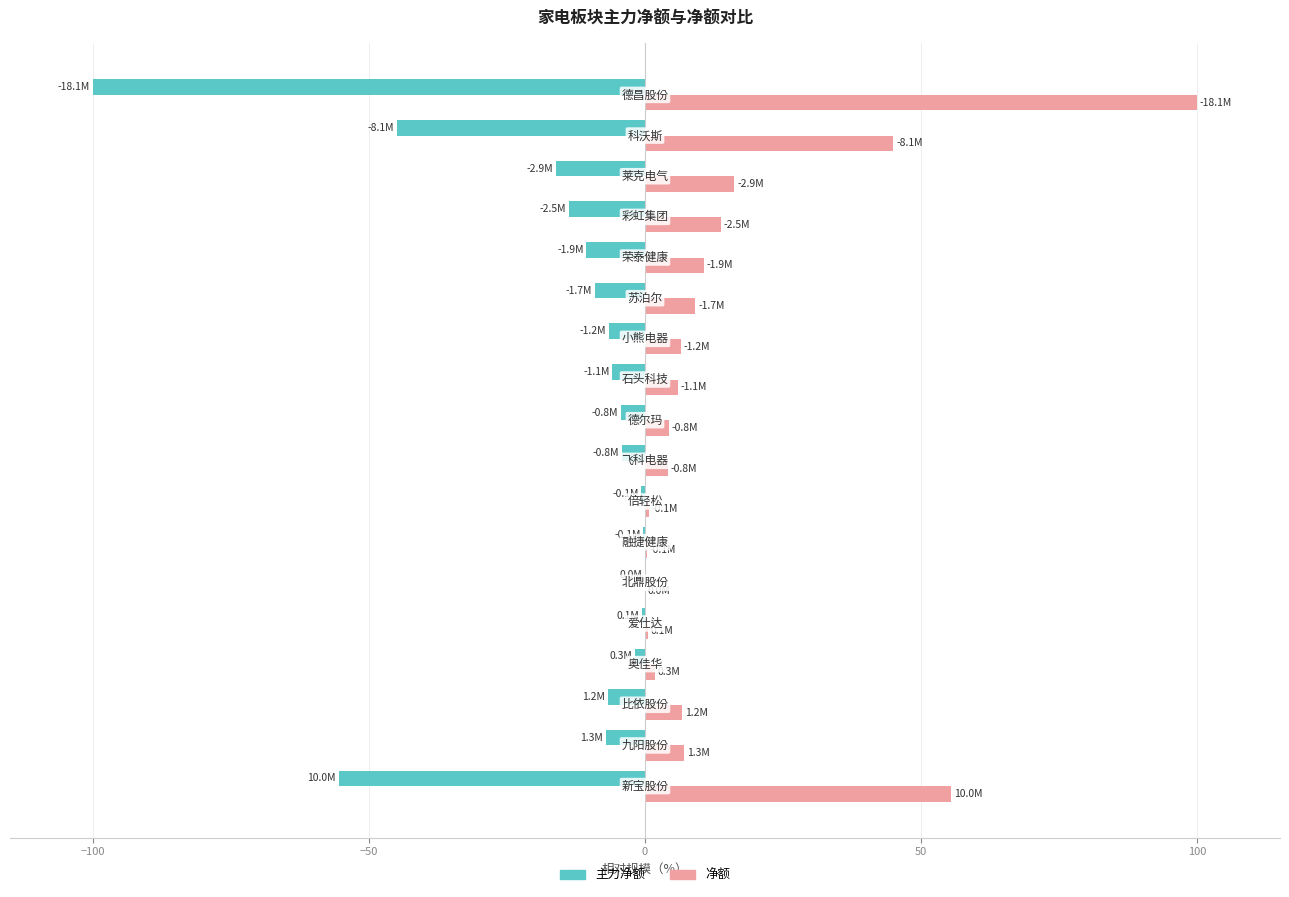

How many series are shown in this chart?

2